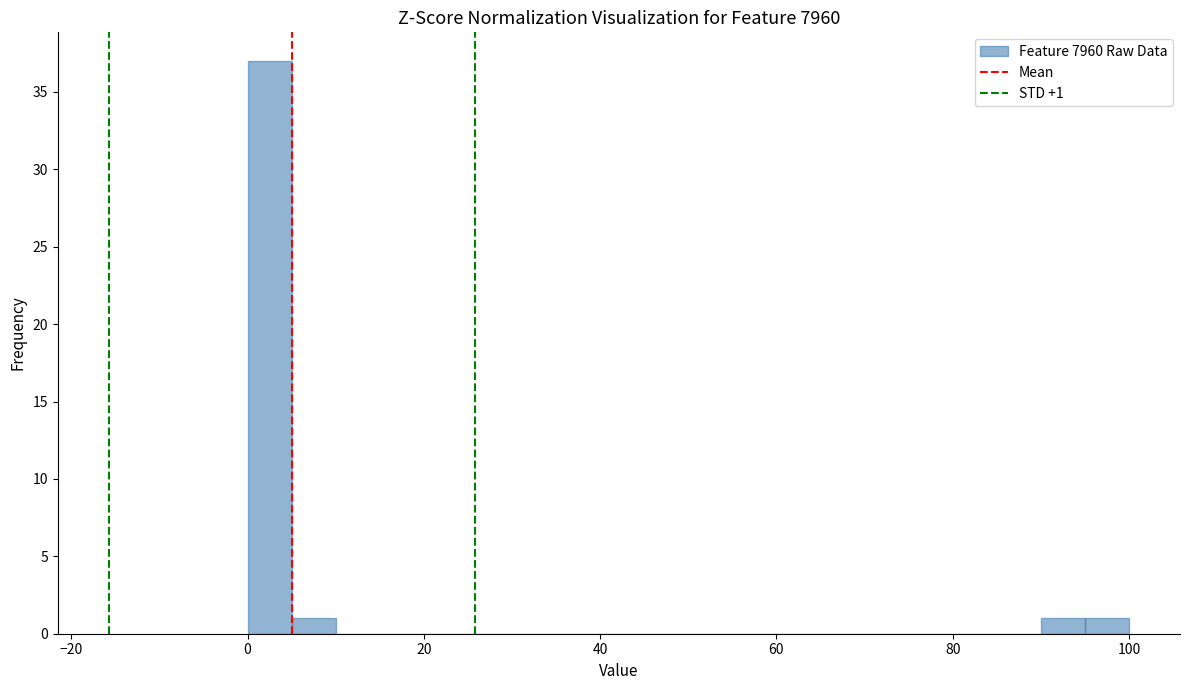

Read against the x-axis, roughly where is the centre of the tallest bar?

2